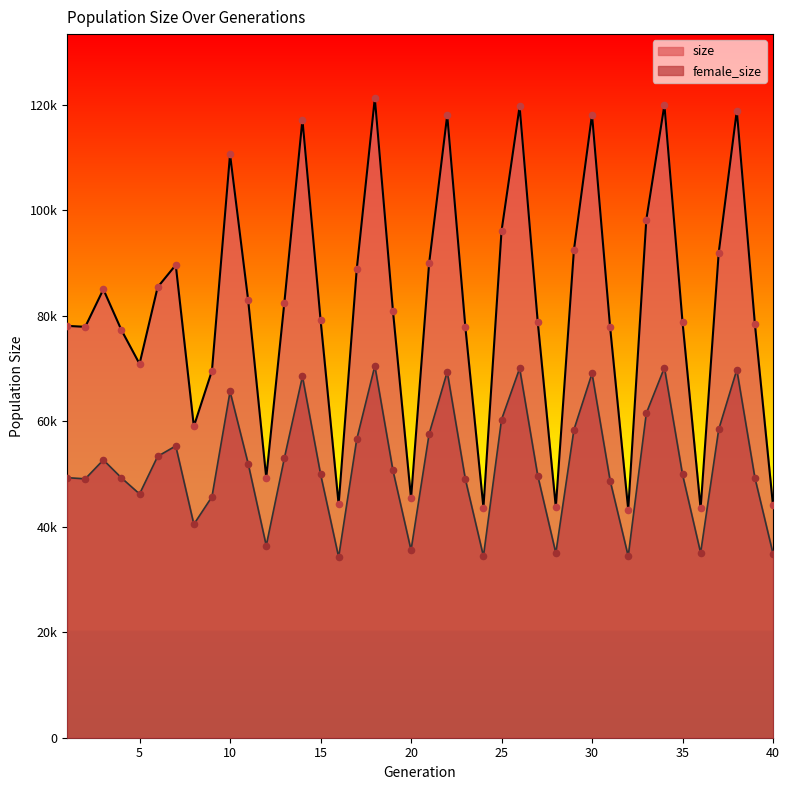

What are all the series names shown in the legend?

size, female_size